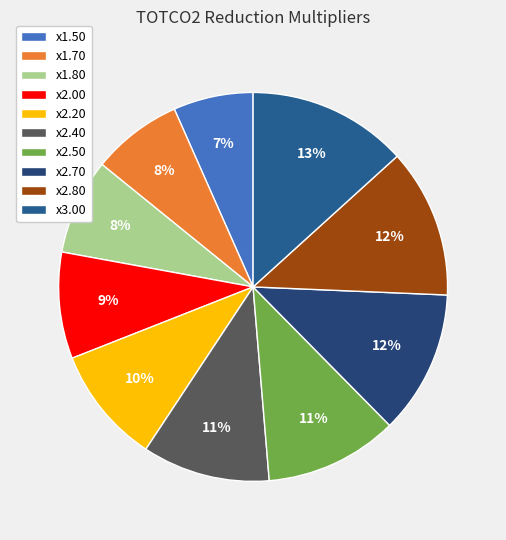

Rank the categories by value from highest to lowest.

TOTCO2 reduction multiplier 3.00, TOTCO2 reduction multiplier 2.80, TOTCO2 reduction multiplier 2.70, TOTCO2 reduction multiplier 2.50, TOTCO2 reduction multiplier 2.40, TOTCO2 reduction multiplier 2.20, TOTCO2 reduction multiplier 2.00, TOTCO2 reduction multiplier 1.80, TOTCO2 reduction multiplier 1.70, TOTCO2 reduction multiplier 1.50